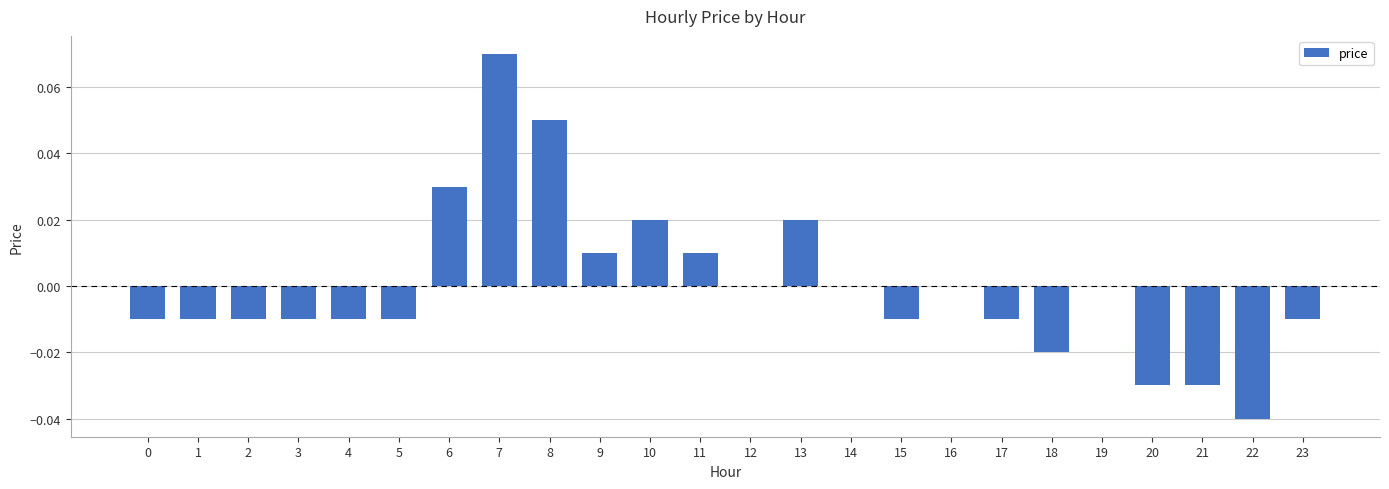

Is it true that the value at 15 is -0.0?

True